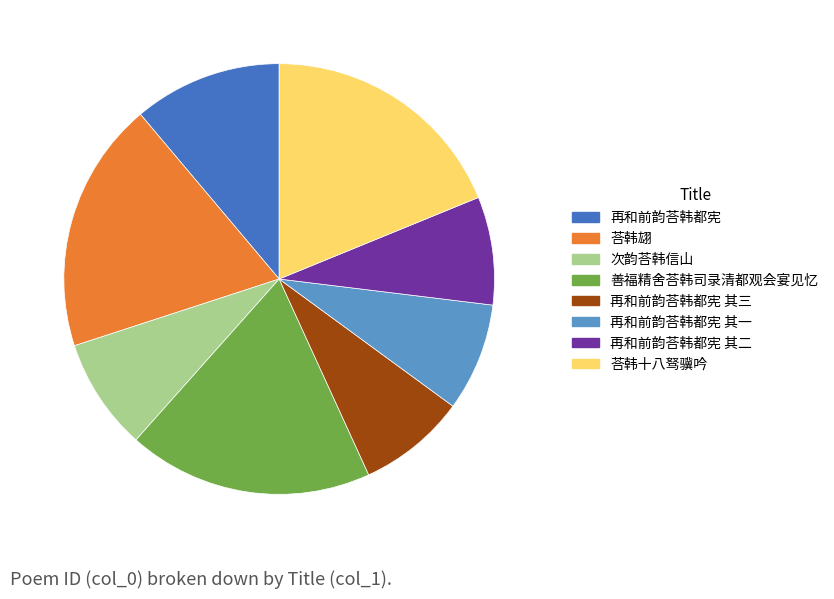

Does 荅韩翃 represent more than half of the total?

No